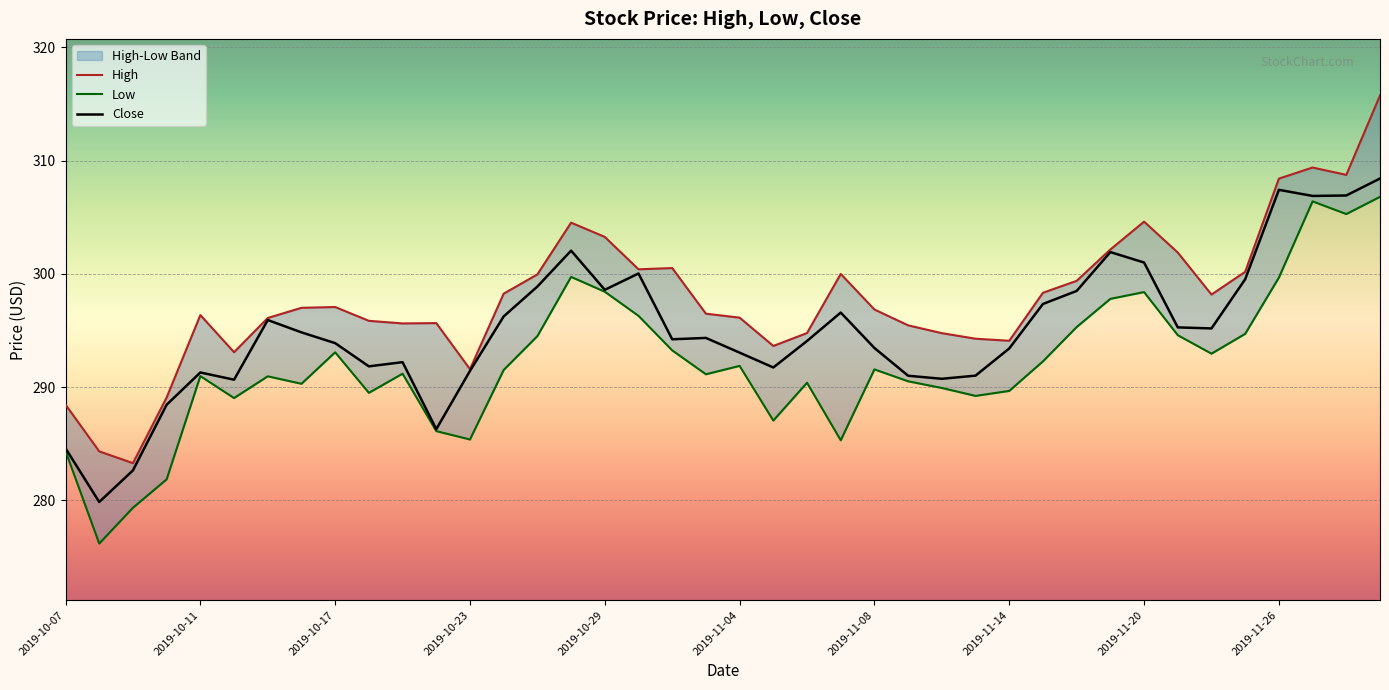

What are all the series names shown in the legend?

High, Low, Close